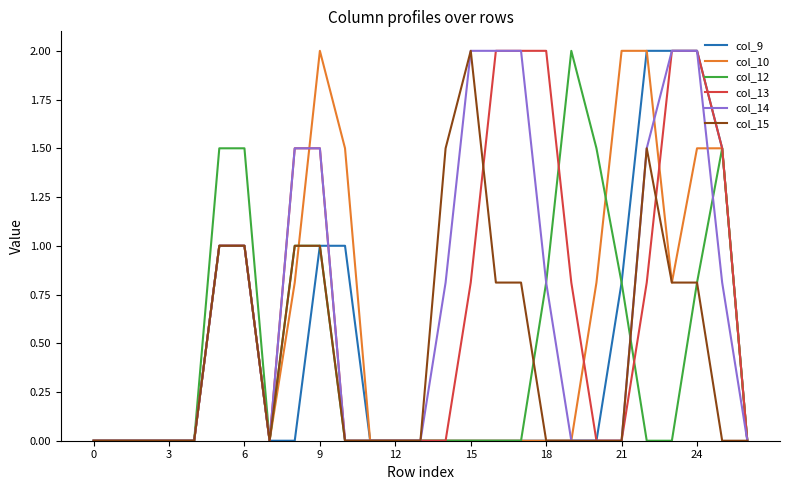

How many lines are shown in the chart?

6